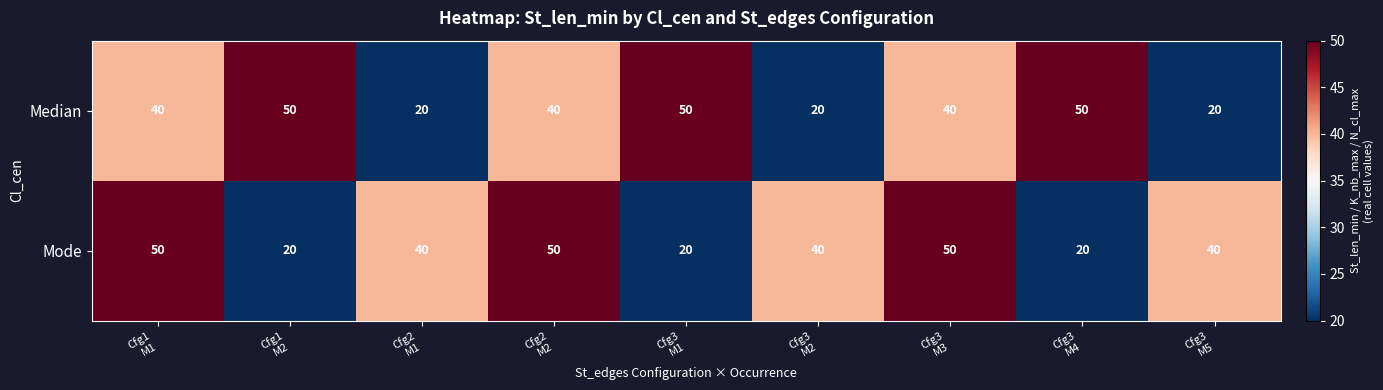

At Cfg3
M3, list the series in order from smallest to largest.

Median, Mode